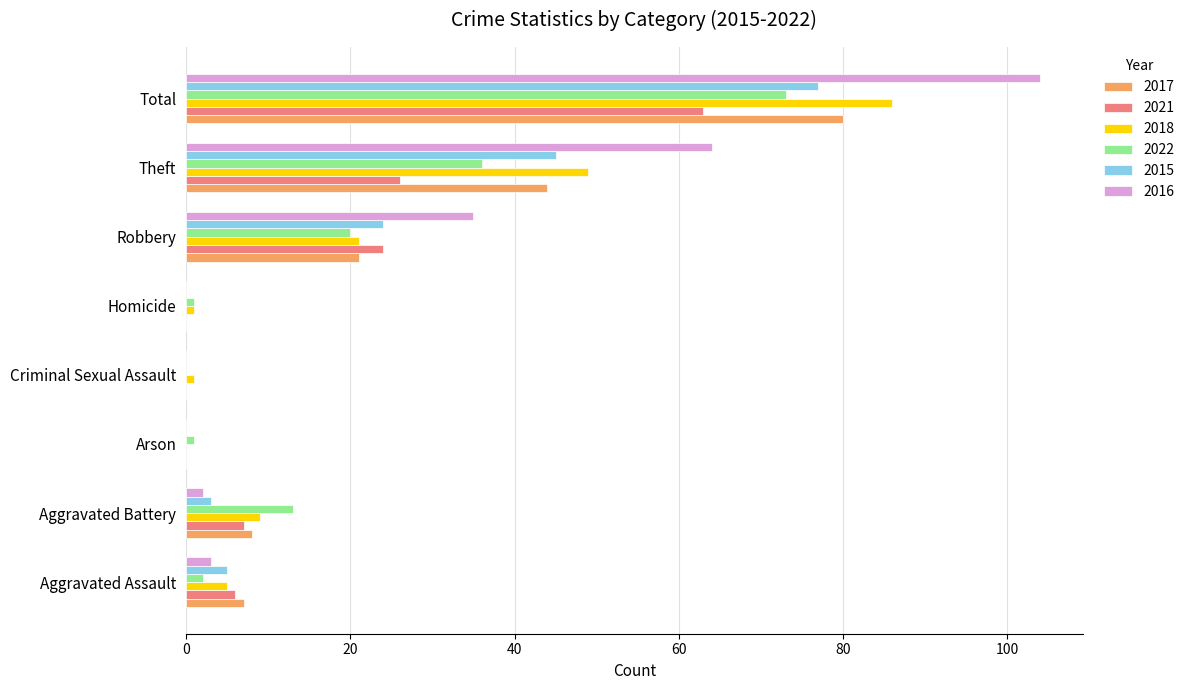

Where is 2017 nearest to the value 40?

Theft